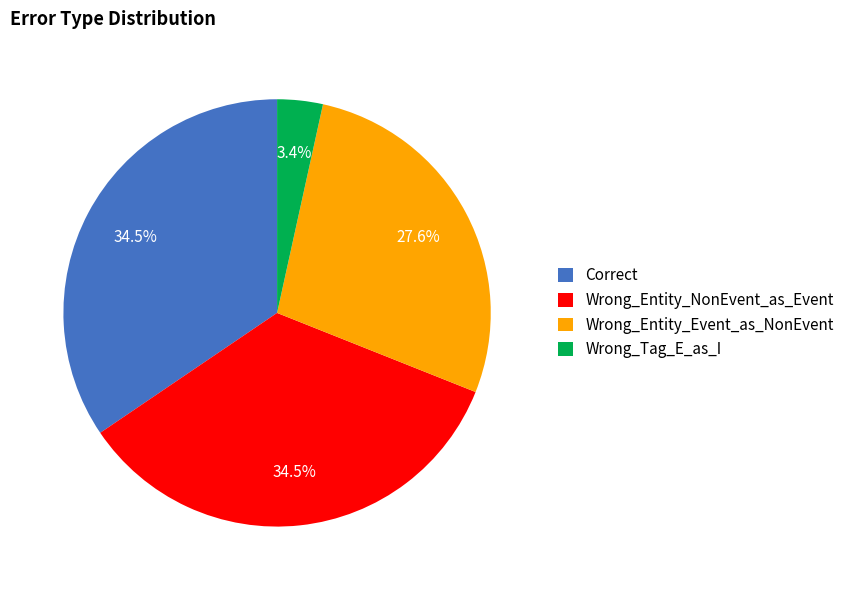

The Wrong_Entity_Event_as_NonEvent slice represents 34% of the pie. True or false?

False